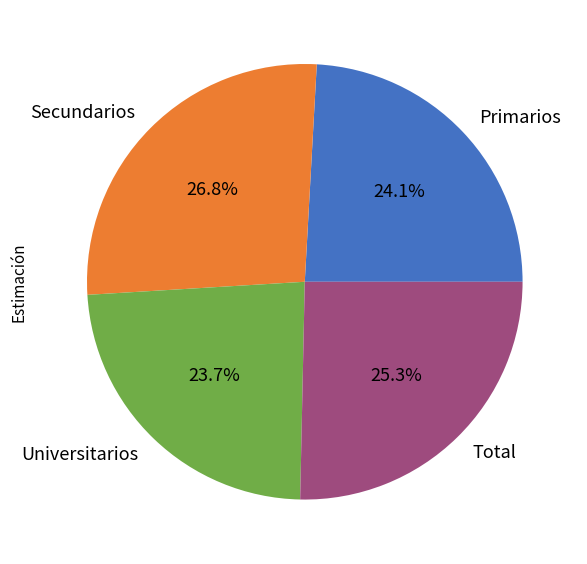

To the nearest percent, what is the difference between the largest and smallest slice percentages?

3%